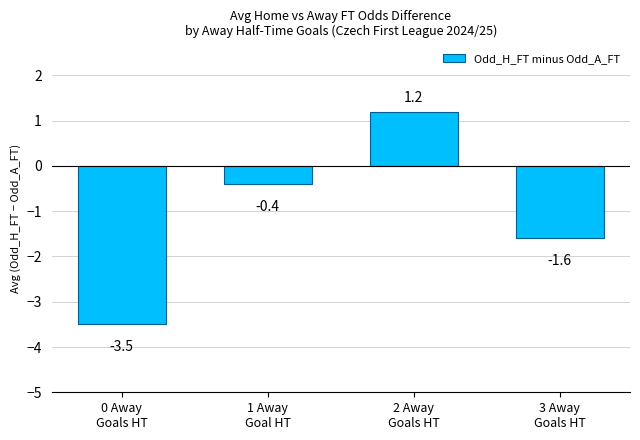

What is the greatest value displayed?

1.2